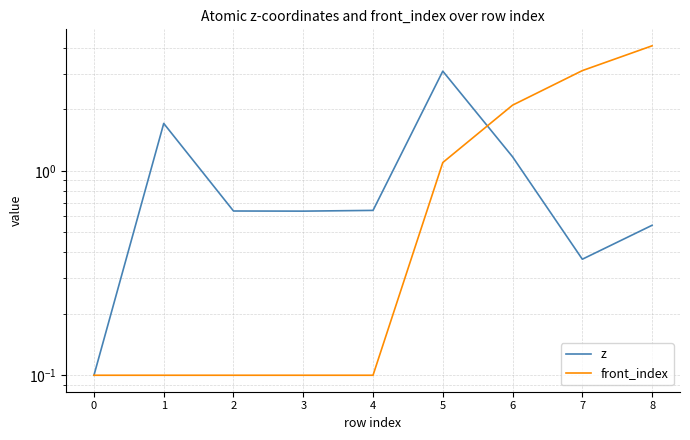

What are all the series names shown in the legend?

z, front_index